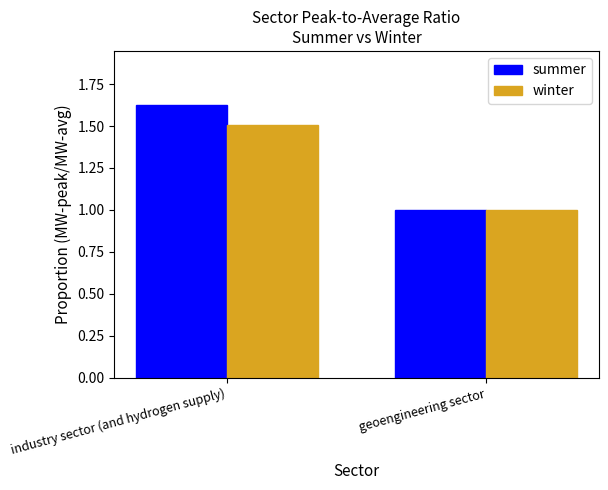

What is the approximate value of winter at industry sector (and hydrogen supply)?

1.5